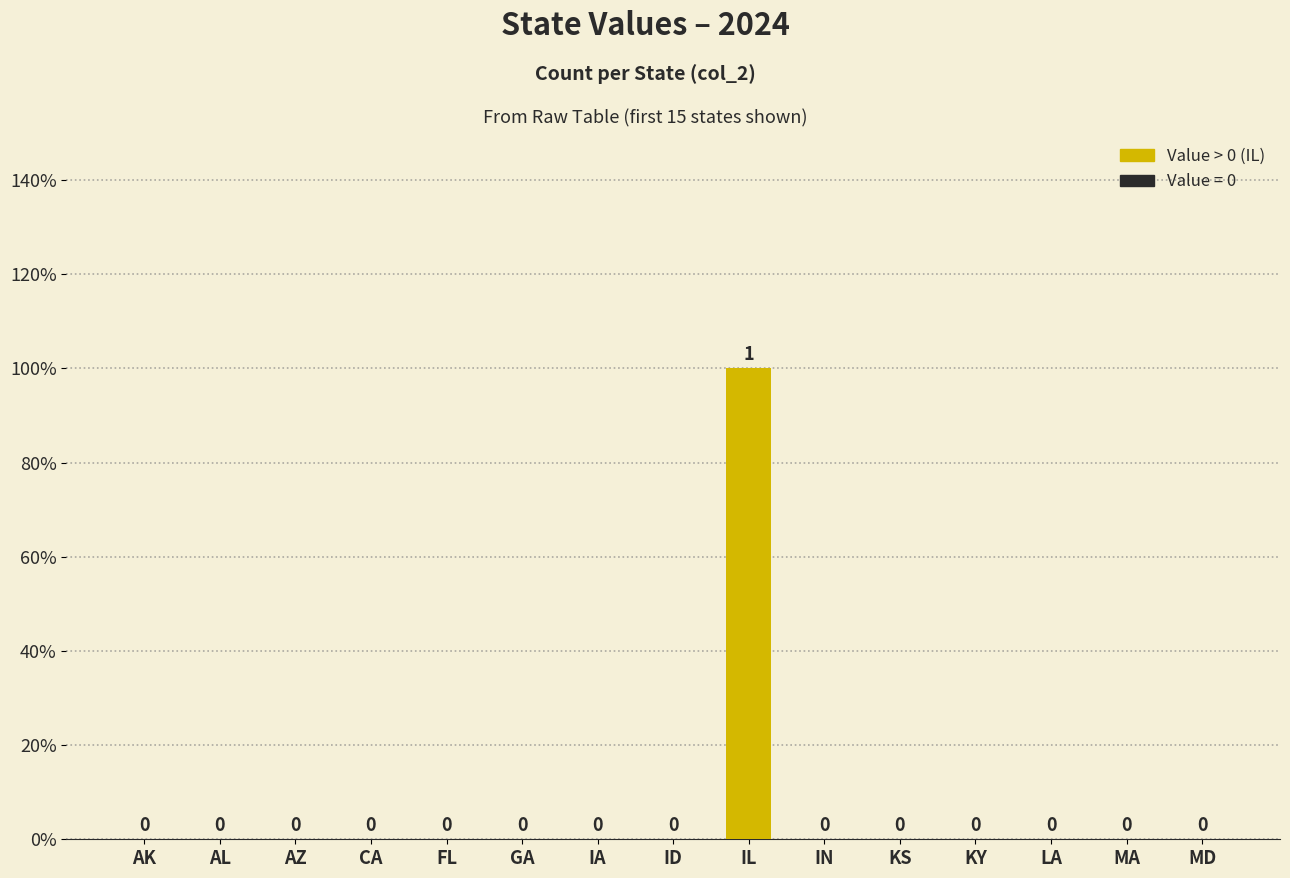

Rank the categories by value from highest to lowest.

IL, AK, AL, AZ, CA, FL, GA, IA, ID, IN, KS, KY, LA, MA, MD